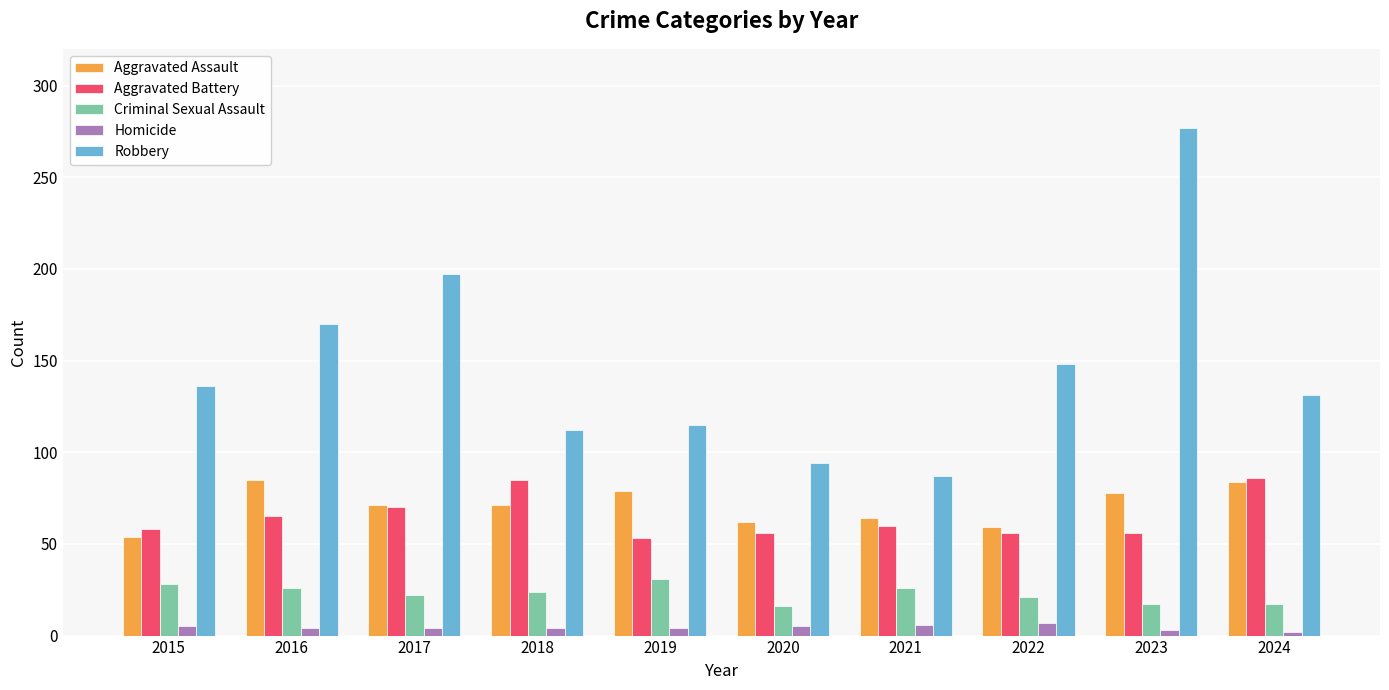

Which series has the largest total across all categories?

Robbery